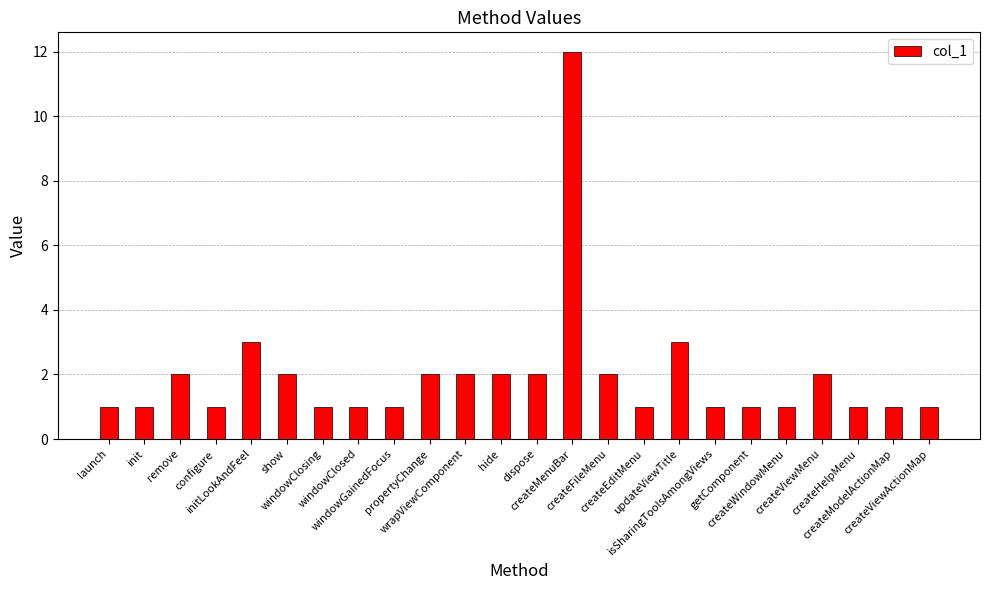

How many bars are there in total?

24